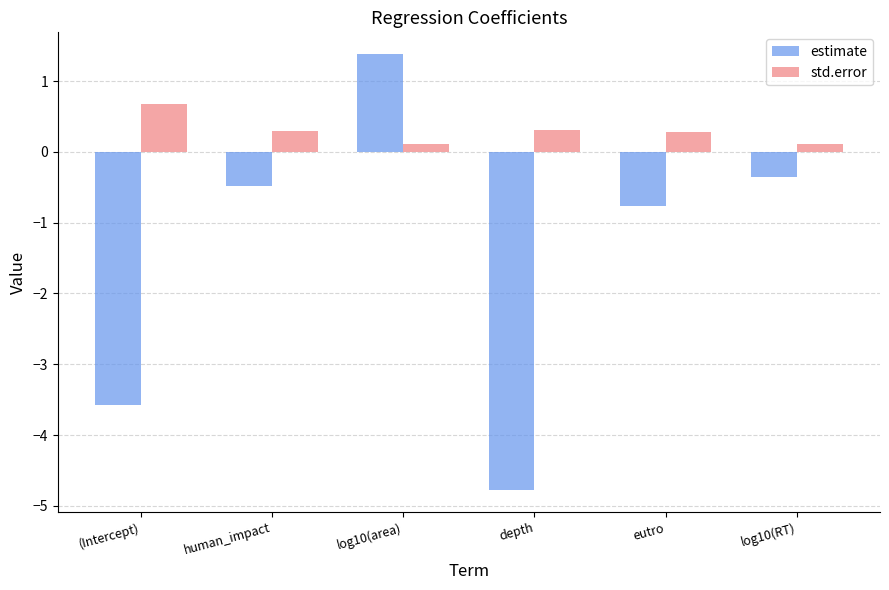

What is the label of the 1st bar from the left?

(Intercept)